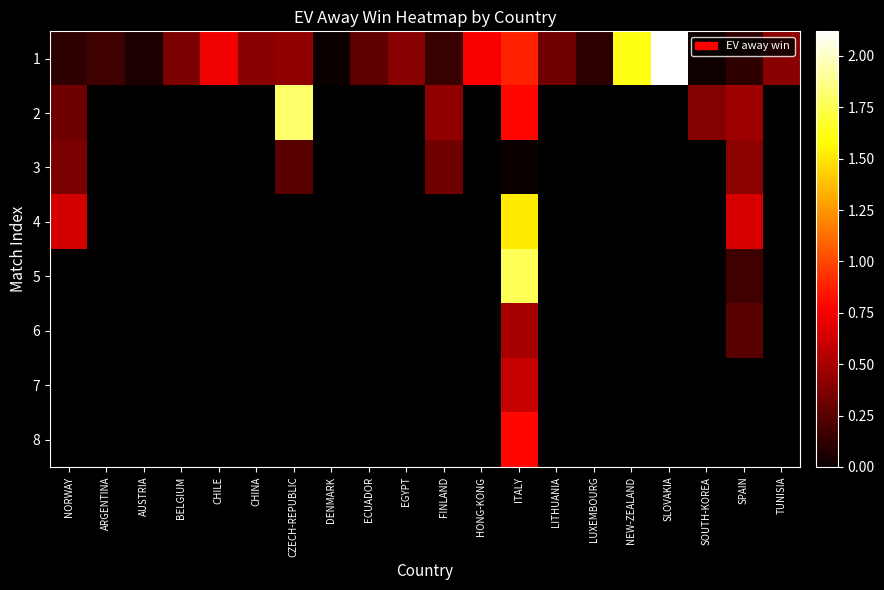

Is it true that 6 equals 0.2 at SPAIN?

True